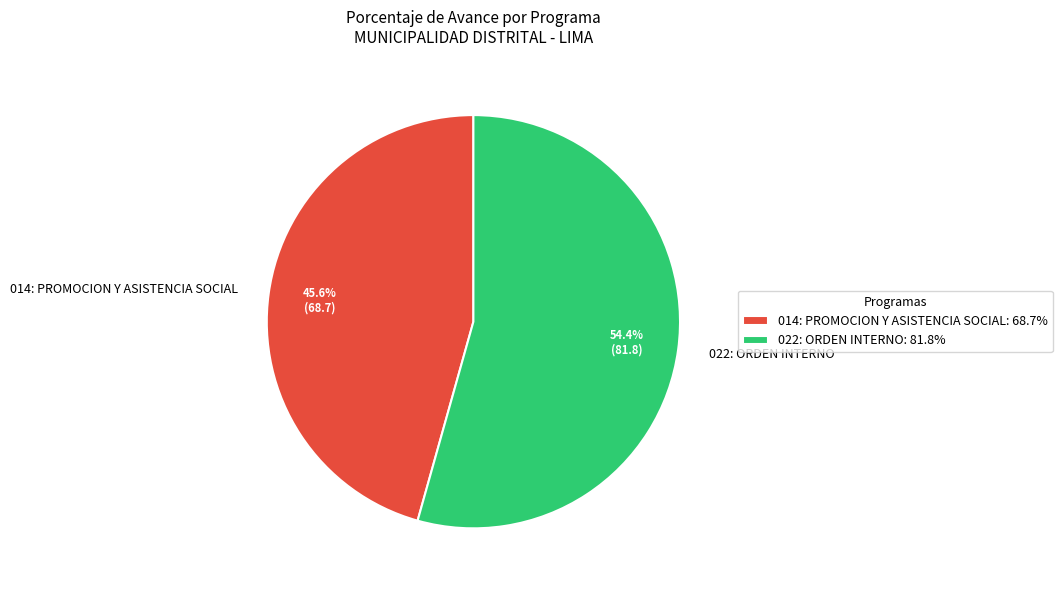

Which slice is the smallest?

014: PROMOCION Y ASISTENCIA SOCIAL